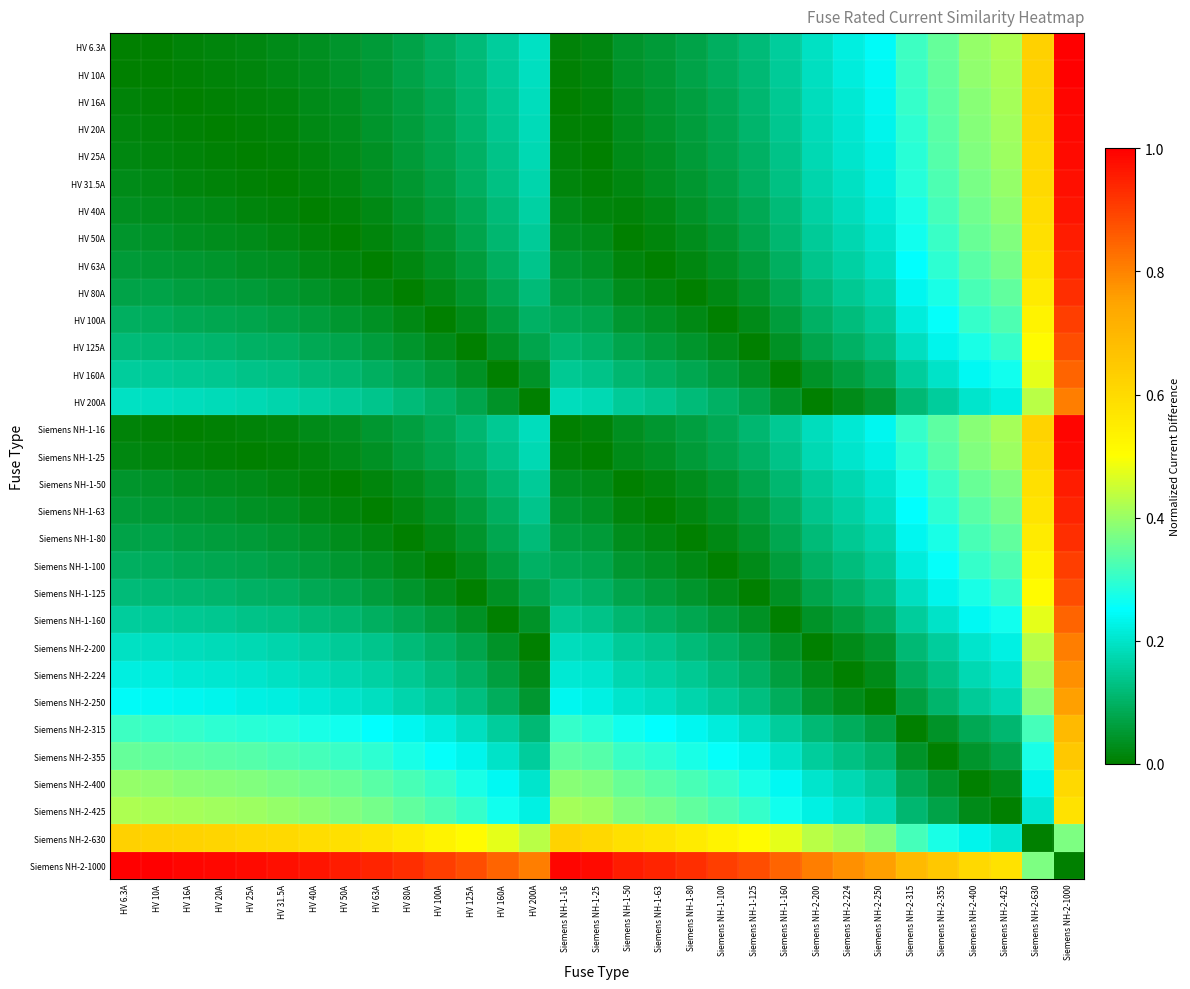

What is the difference between the highest and lowest values at Siemens NH-1-80?

0.9